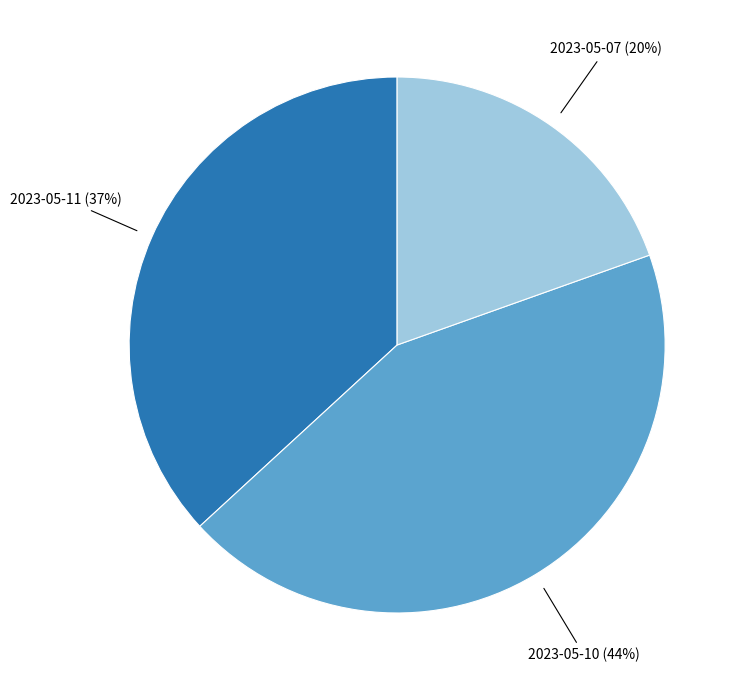

What percentage is the 2023-05-11 slice, to the nearest percent?

37%